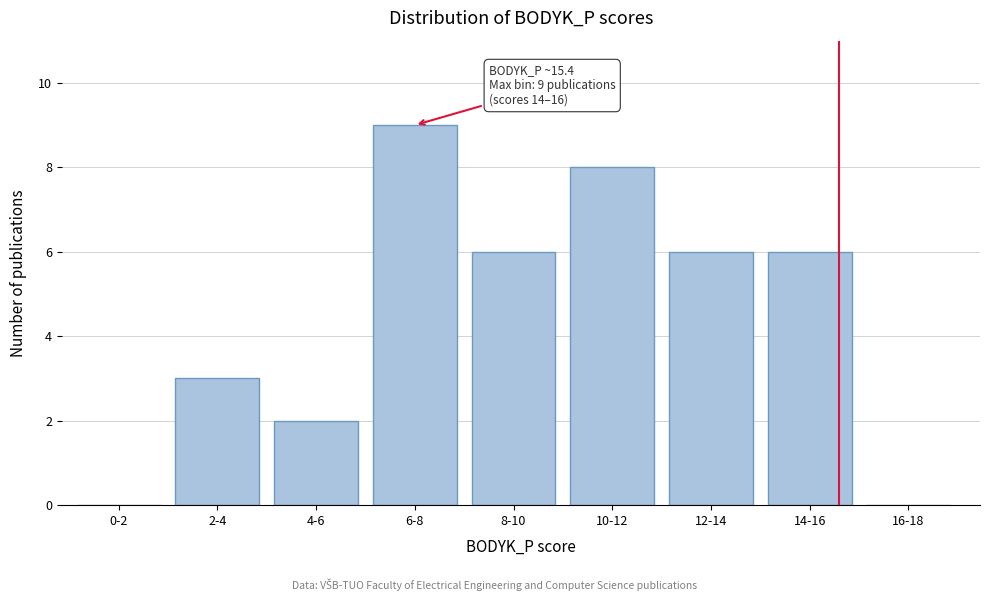

Reading left to right, list all the values displayed in this chart.

0-2=0	2-4=3	4-6=2	6-8=9	8-10=6	10-12=8	12-14=6	14-16=6	16-18=0